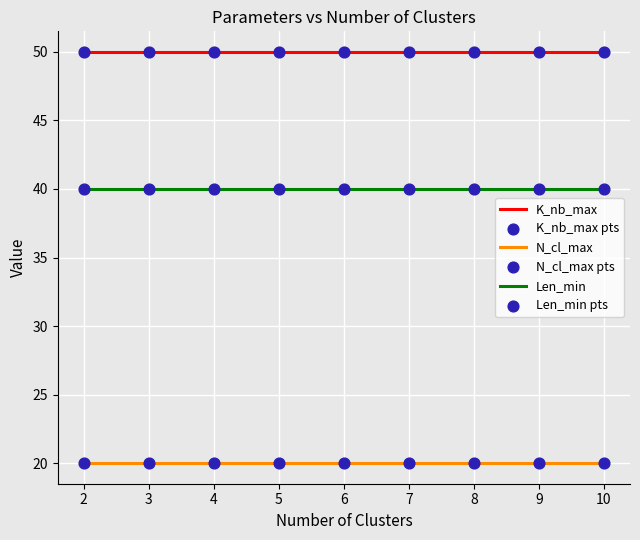

What is the maximum value for Len_min?

40